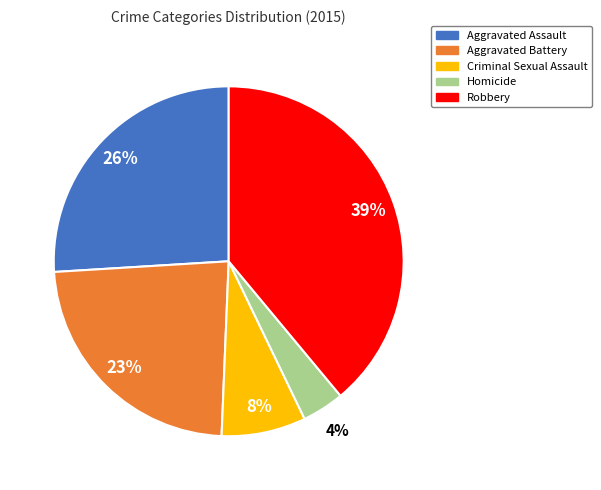

What is the largest slice in the pie chart?

Robbery